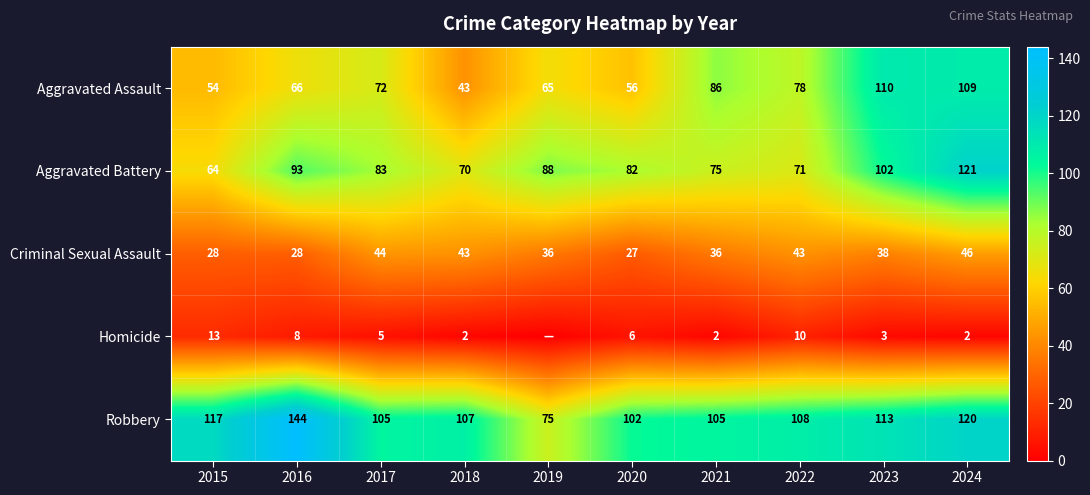

The Homicide series shows 3 at 2024. True or false?

False